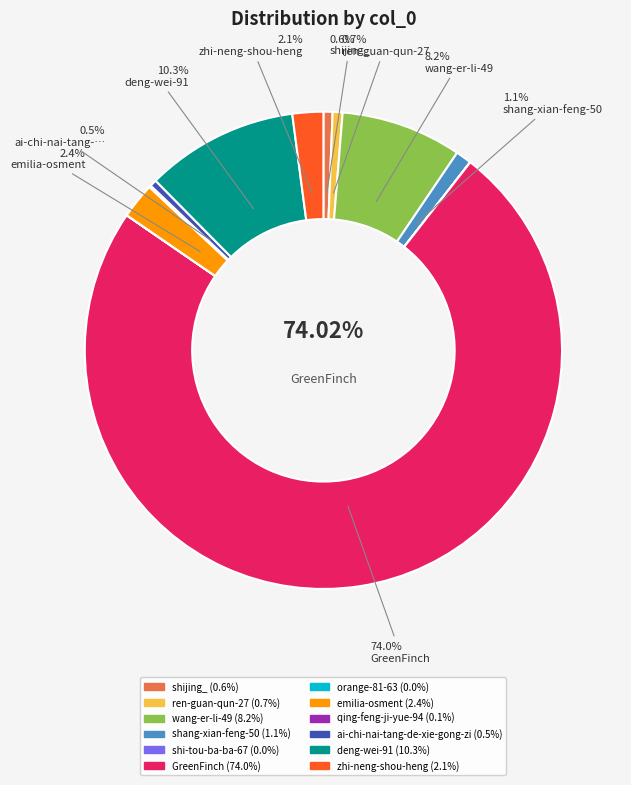

Does shi-tou-ba-ba-67 account for over 50% of the chart?

No